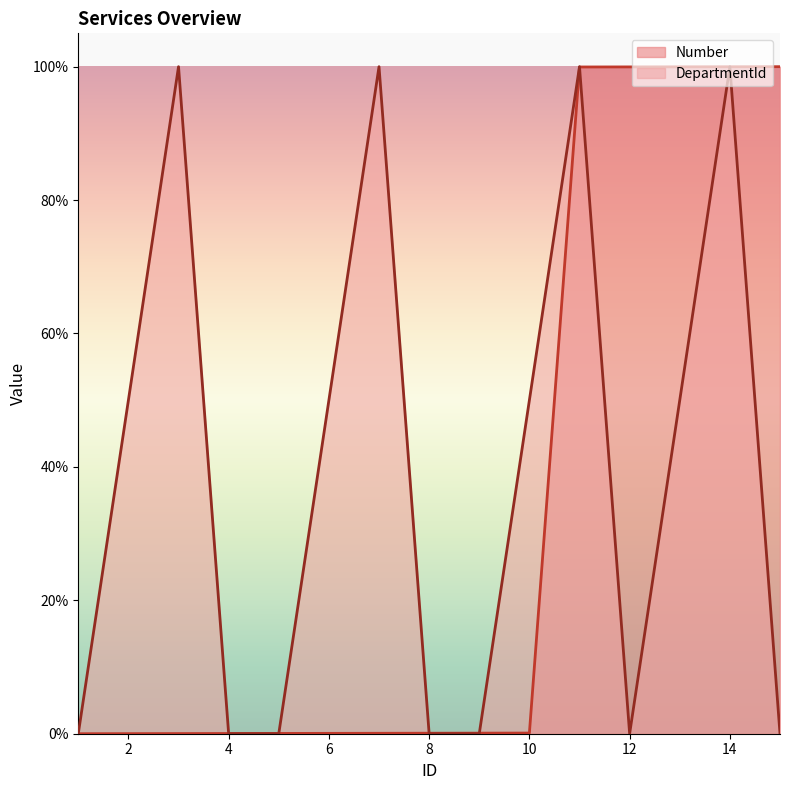

Reading right to left, list all the values displayed in this chart.

Number: 15=100.0	14=100.0	13=100.0	12=100.0	11=100.0	10=0.1	9=0.1	8=0.1	7=0.1	6=0.1	5=0.0	4=0.0	3=0.0	2=0.0	1=0.0
DepartmentId: 15=0.0	14=100.0	13=50.0	12=0.0	11=100.0	10=50.0	9=0.0	8=0.0	7=100.0	6=50.0	5=0.0	4=0.0	3=100.0	2=50.0	1=0.0